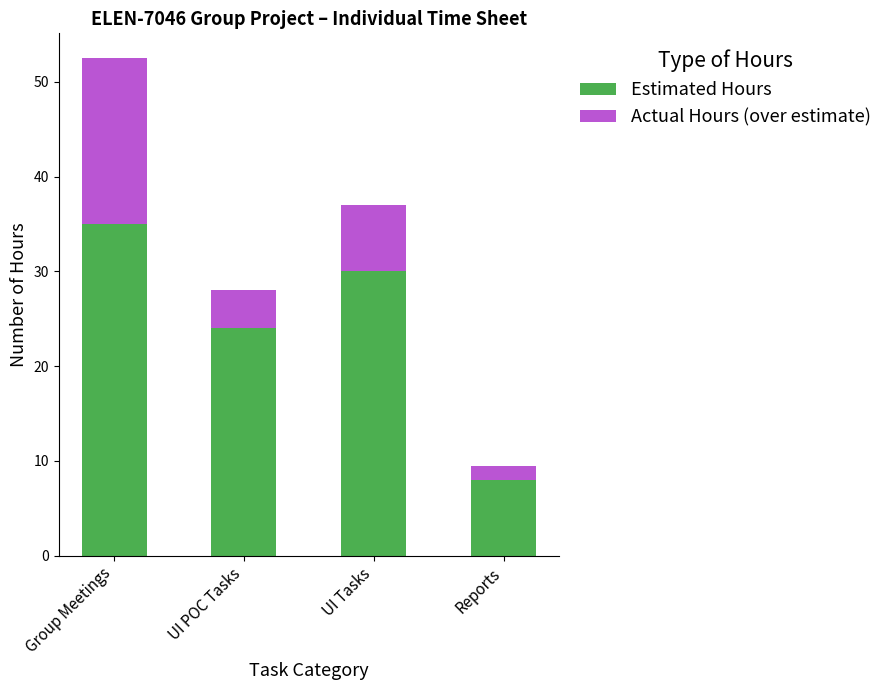

What is the lowest value of the Estimated Hours series?

8.0